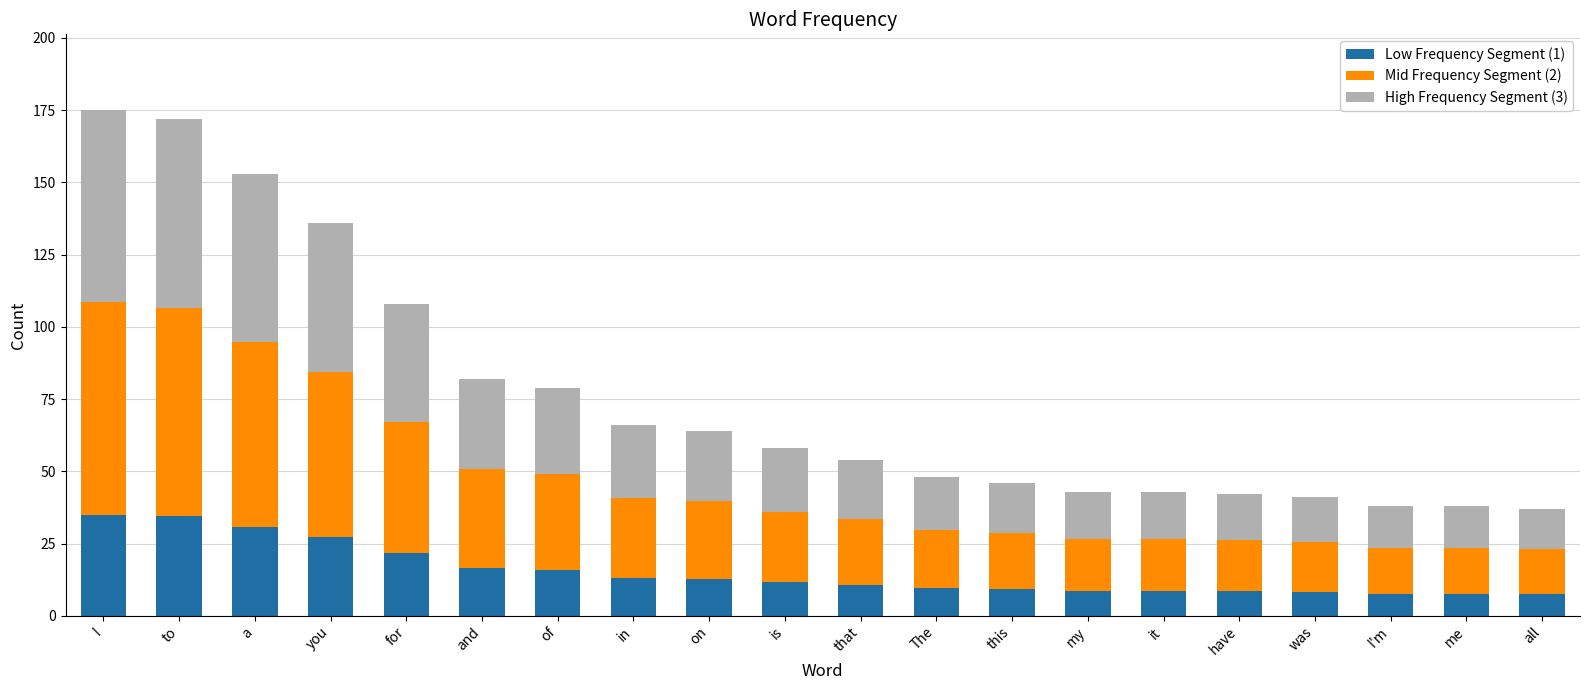

The Low Frequency Segment (1) series shows 35.0 at I. True or false?

True